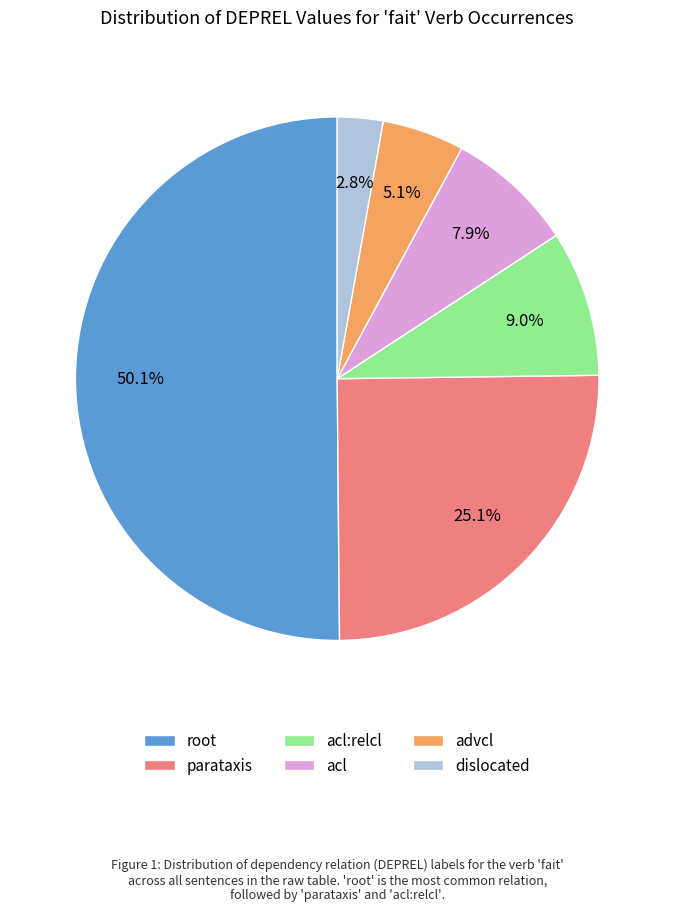

What is the total percentage of advcl and acl:relcl?

14.1%